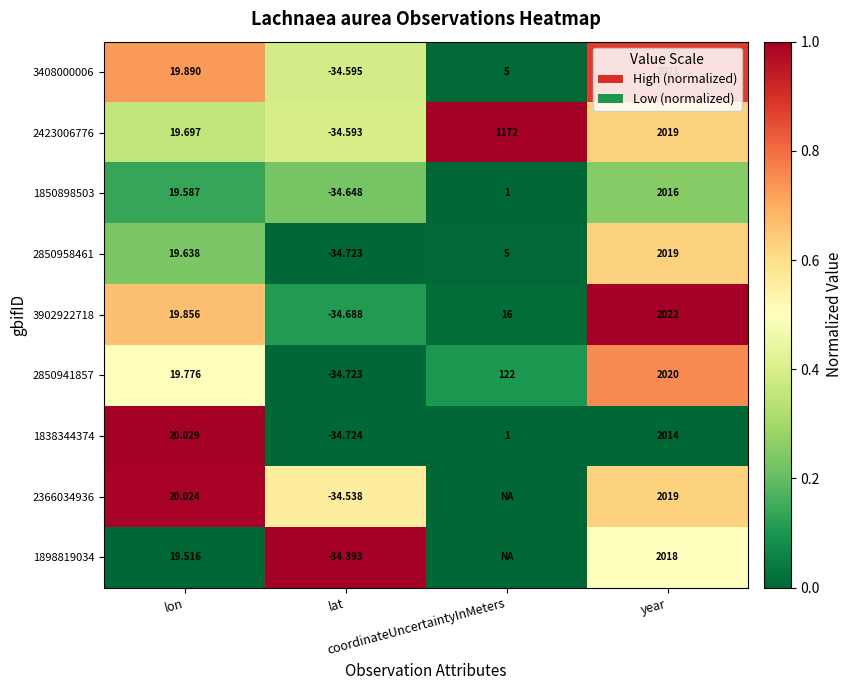

How many negative values does the 2423006776 series have?

1